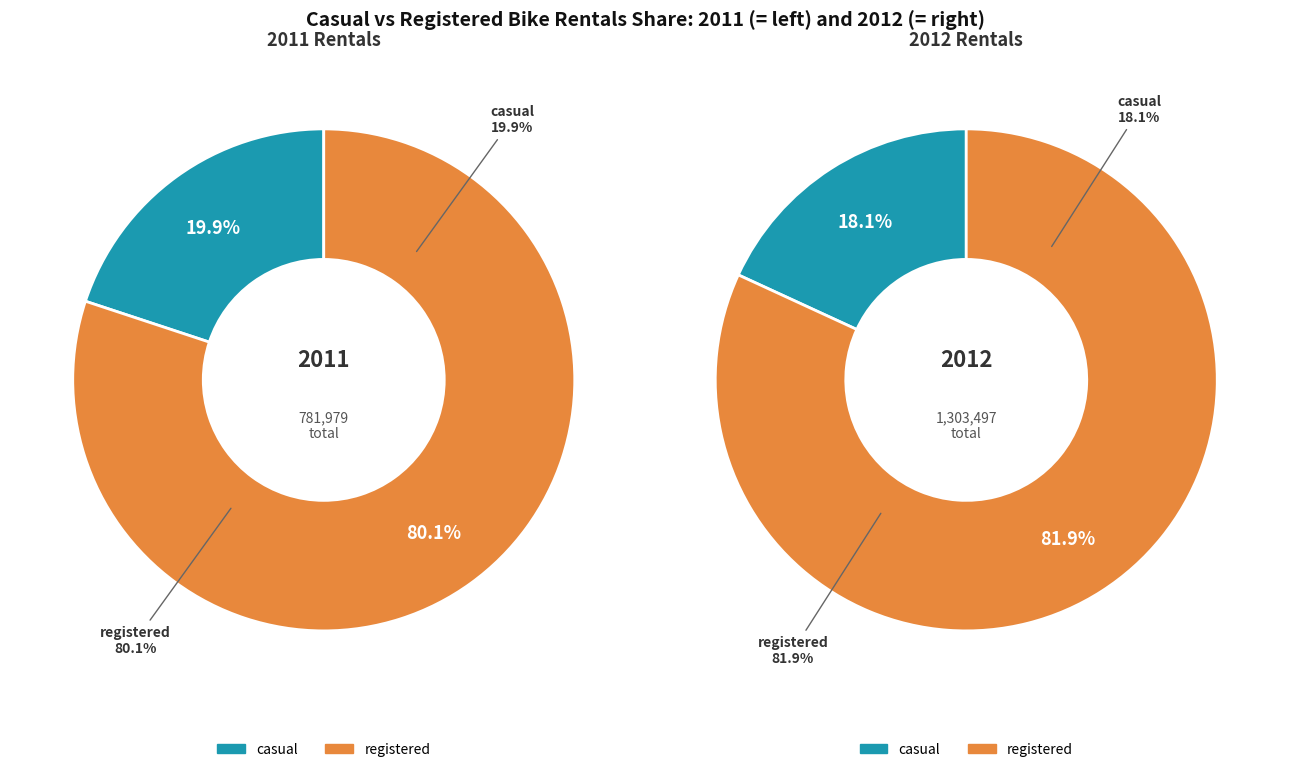

Rank the categories by casual value from lowest to highest.

2011, 2012